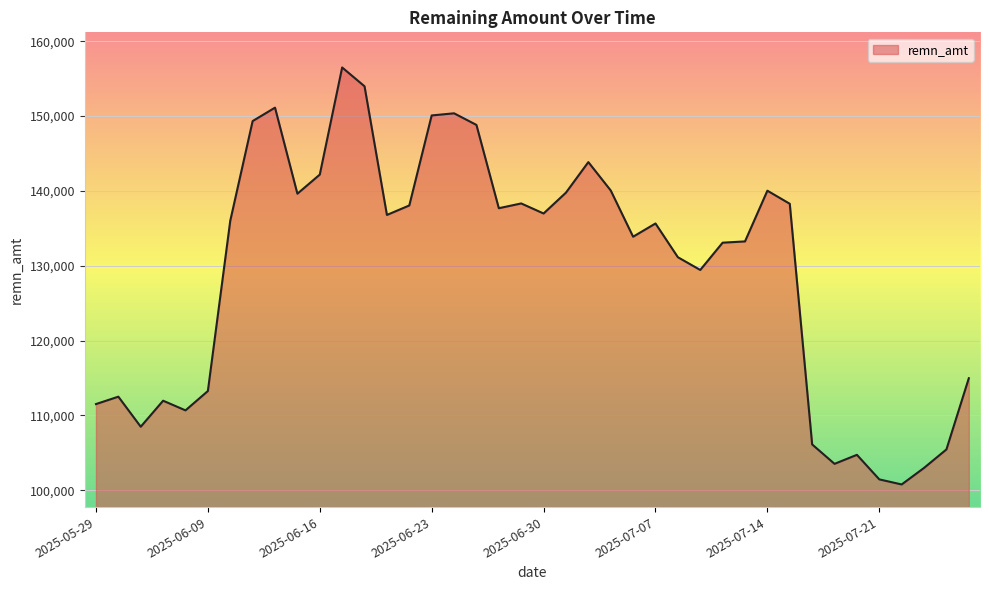

What is the minimum value shown in the chart?

100773